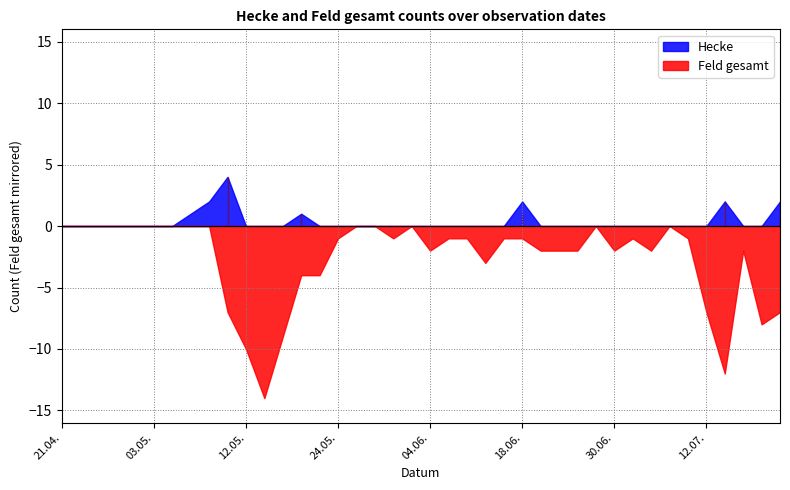

What is the difference between the highest and lowest values at 19.05.?

3